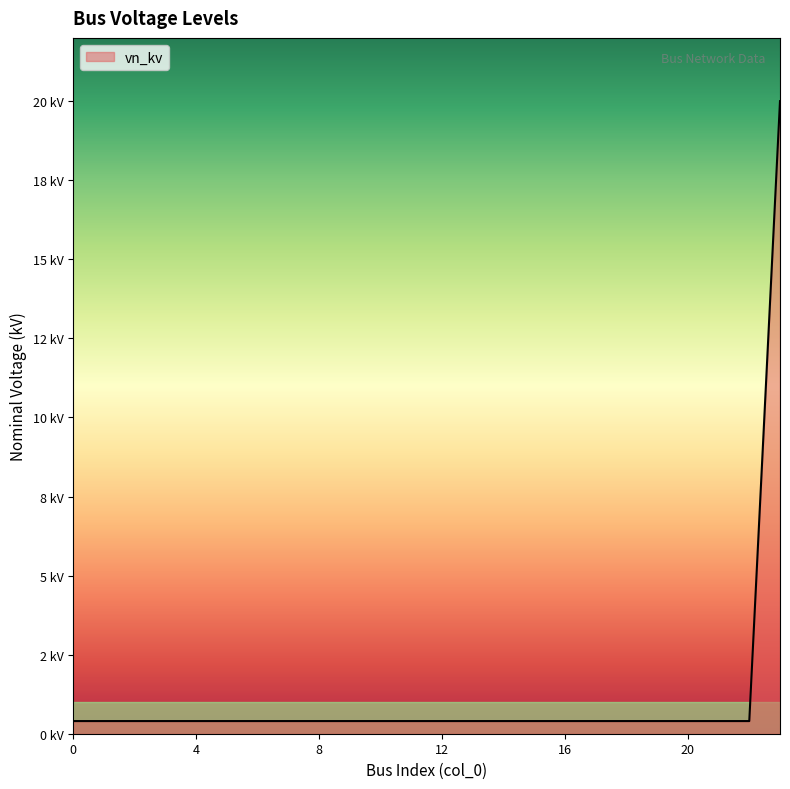

Is this an area chart (filled region under the line)?

Yes